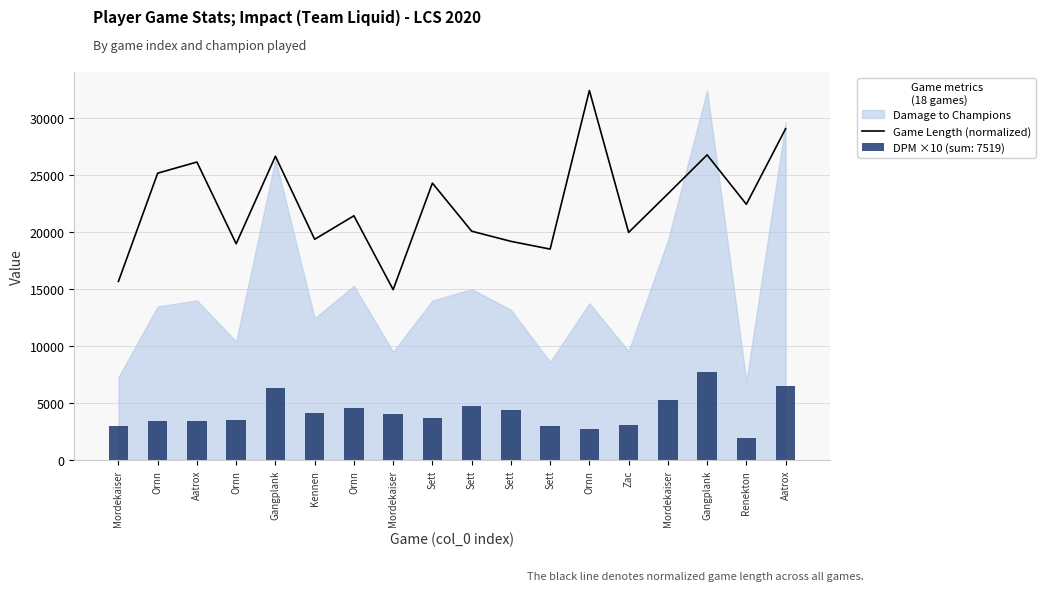

How many values exceed 22418?

9